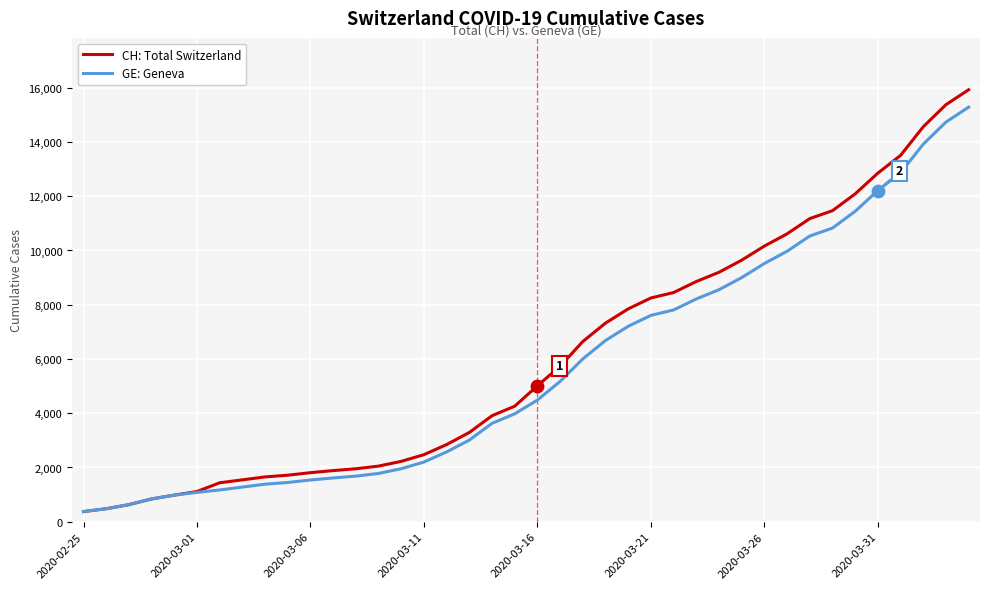

Which series has the largest total across all categories?

CH: Total Switzerland